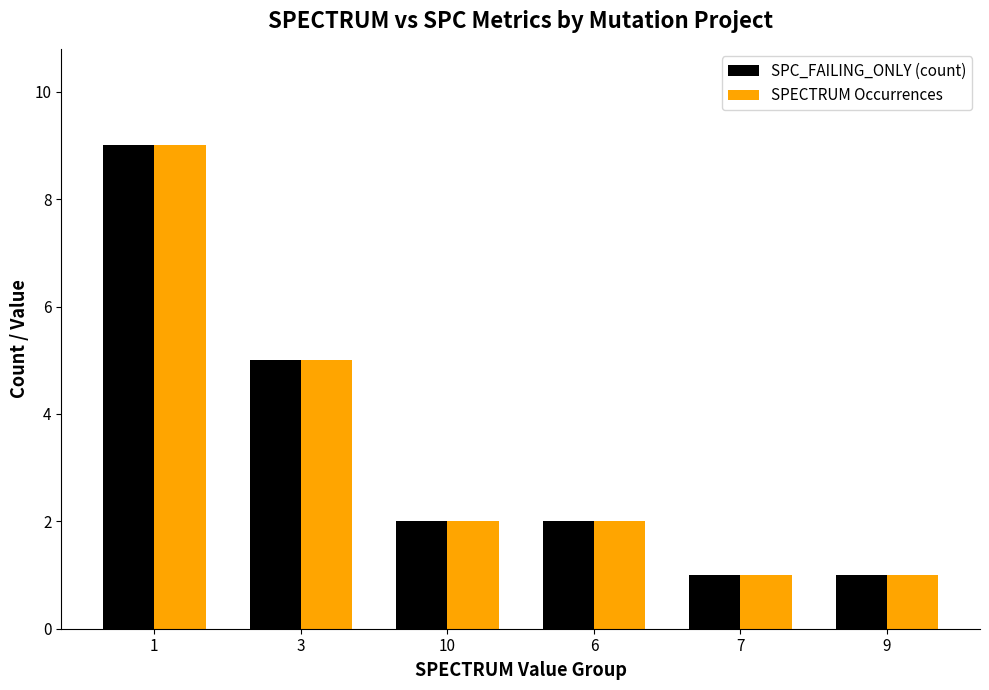

What is the greatest value displayed?

9